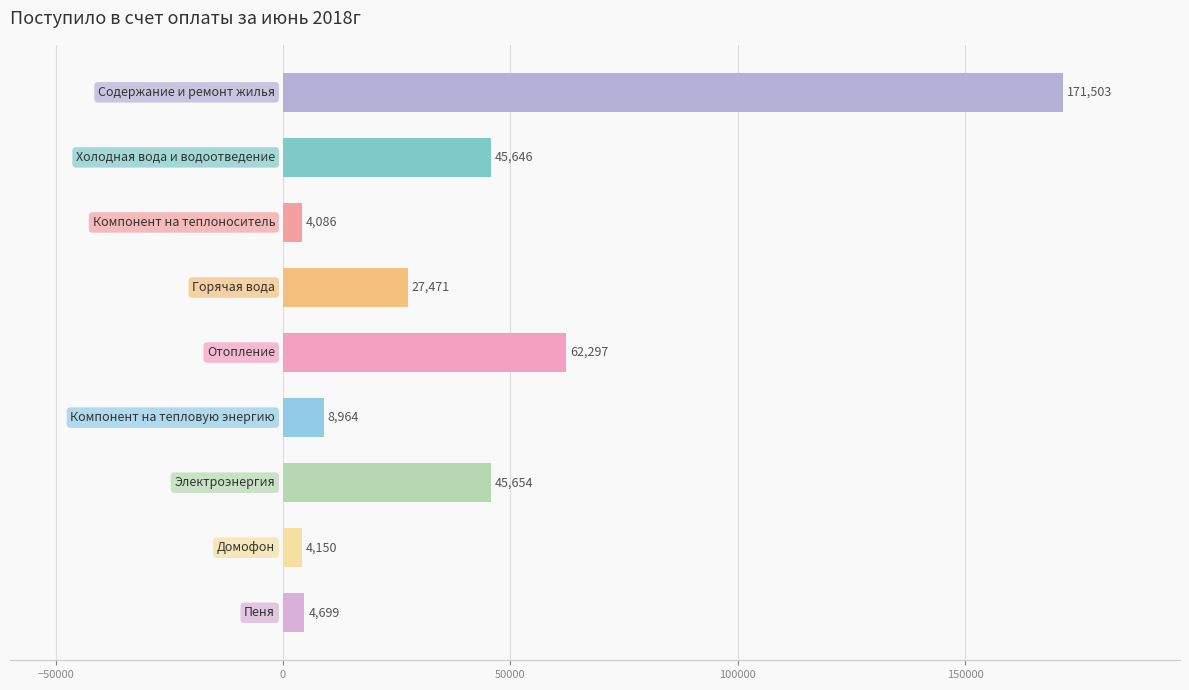

What is the maximum value shown in the chart?

171502.5